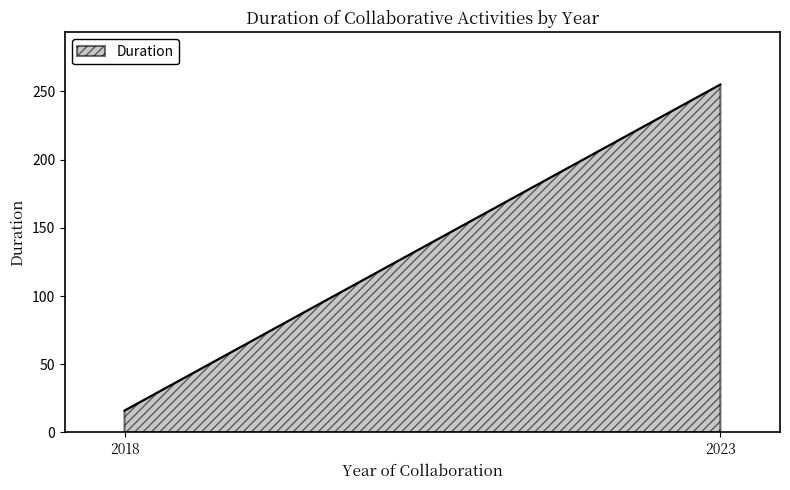

Reading left to right, what are all the values shown in this chart?

2018=16	2023=255